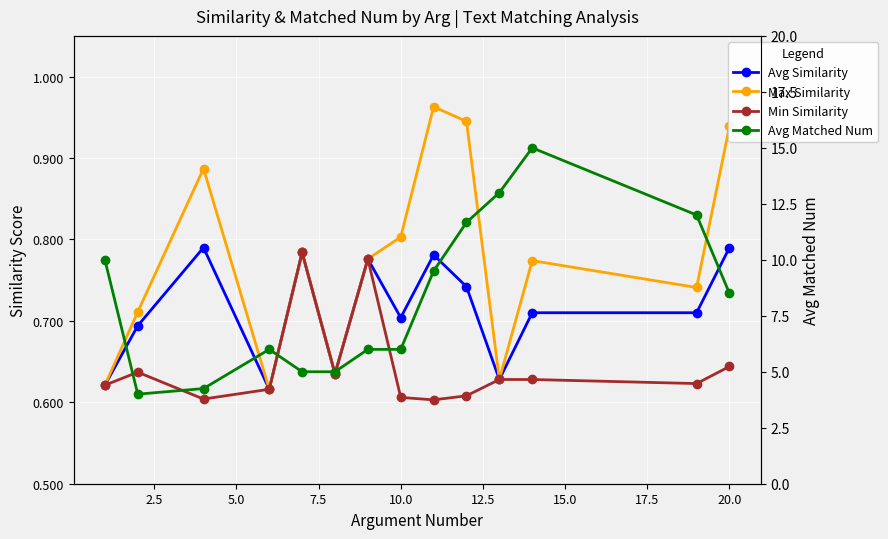

What is the average value of the Avg Matched Num series?

8.3